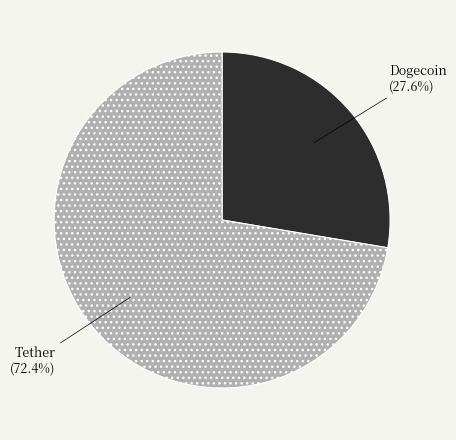

How many segments does this pie chart have?

2